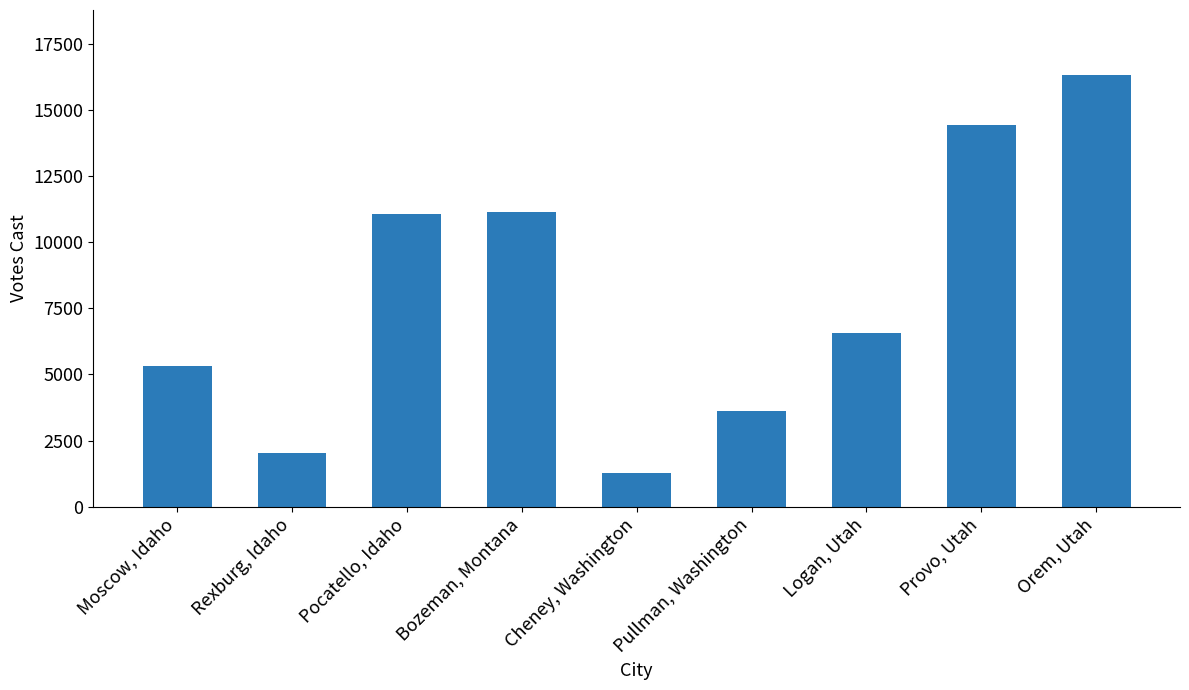

What is the label of the 5th bar from the left?

Cheney, Washington